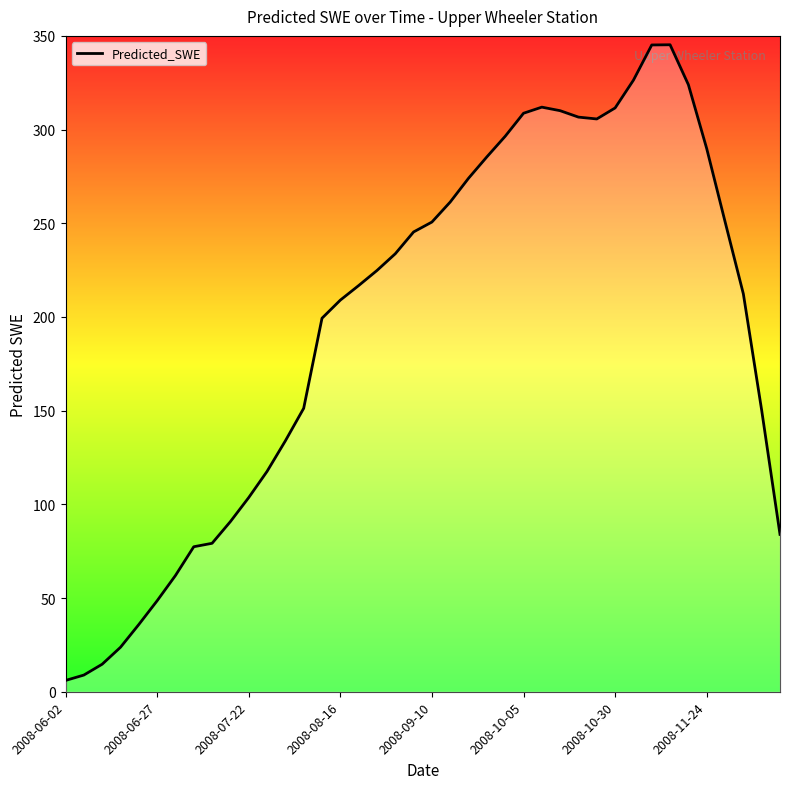

What is the difference between the maximum and minimum values?

339.2